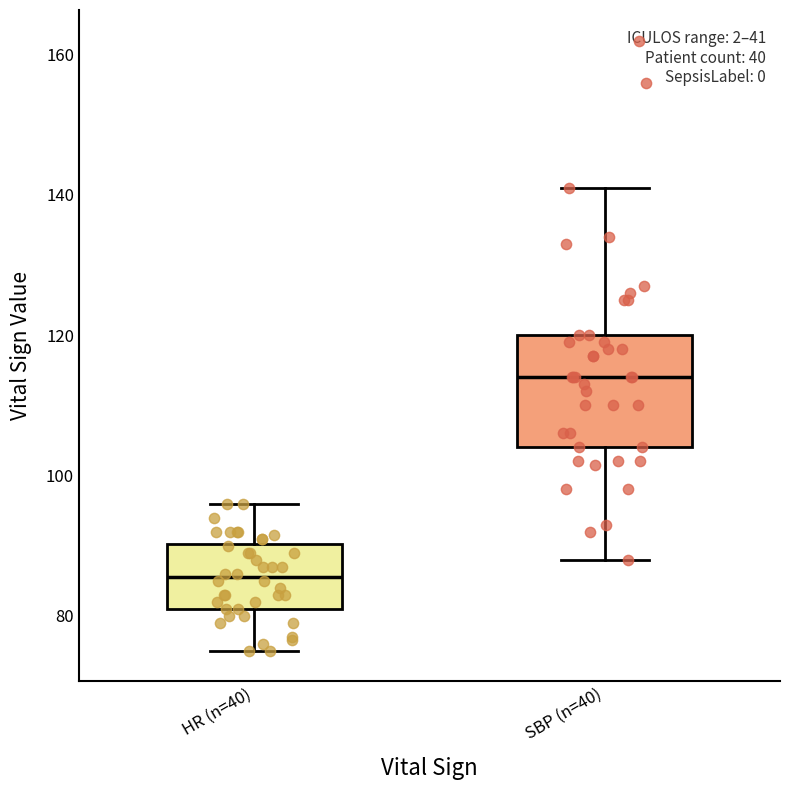

Which box has the highest median line?

SBP (n=40)